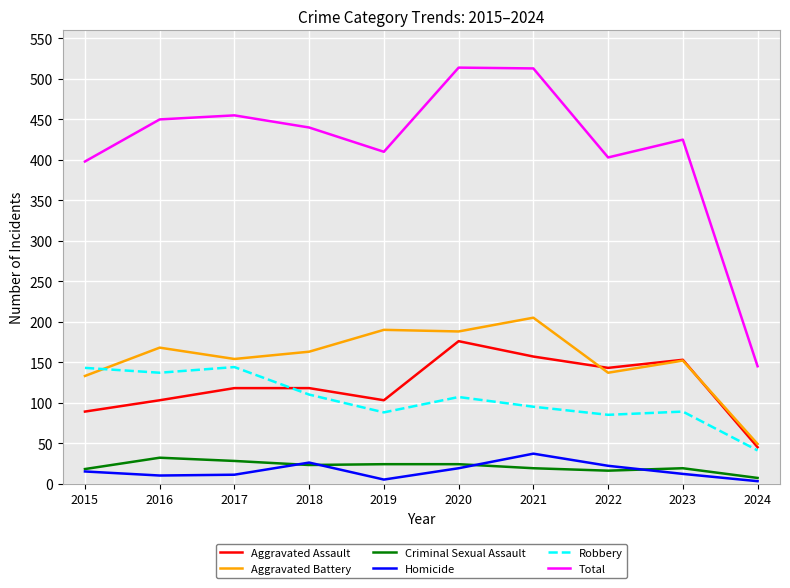

Is the value of Total at 2024 greater than the value of Robbery at 2020?

Yes